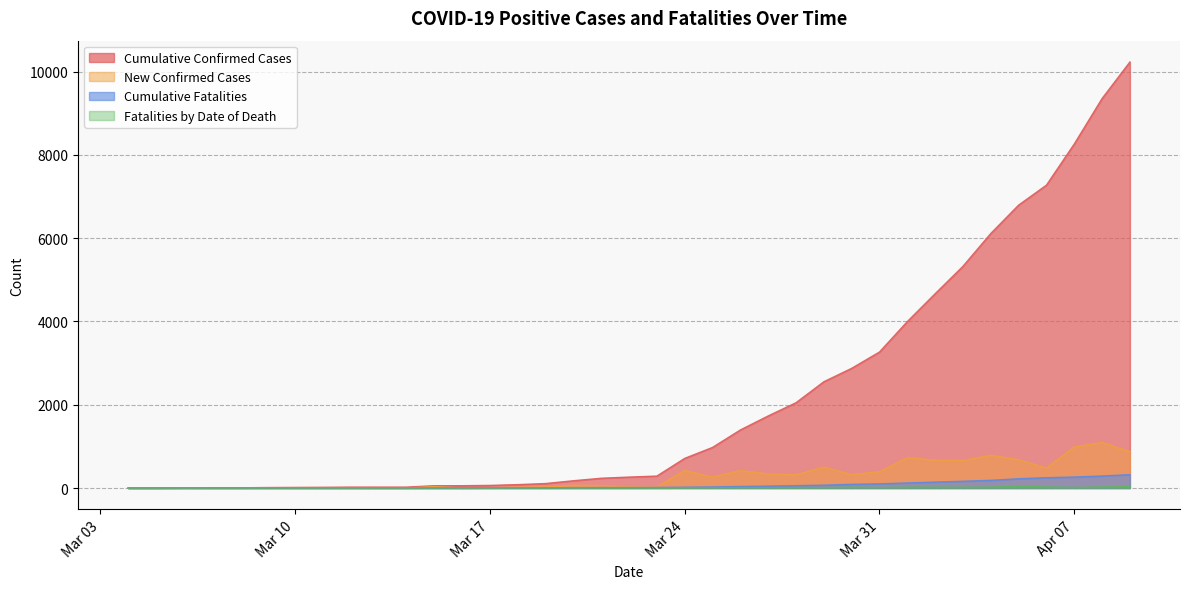

The value of New Confirmed Cases at Mar 24 is 425. True or false?

True